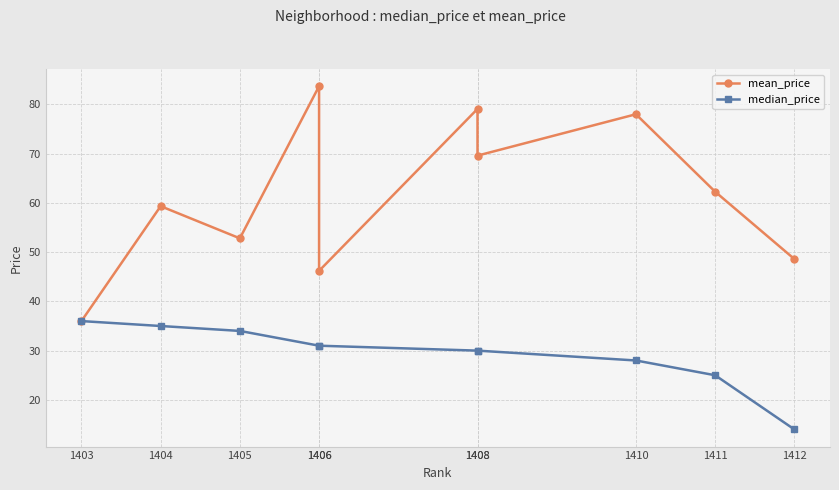

The median_price series shows 52.1 at 1406. True or false?

False